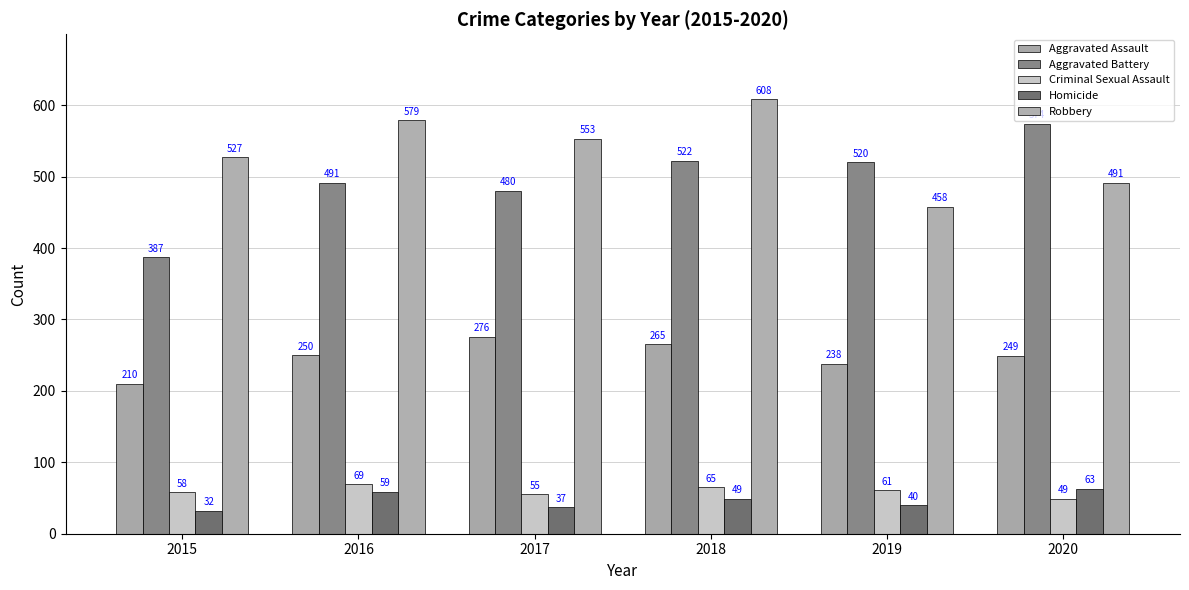

Which category has the lowest value in the Criminal Sexual Assault series?

2020